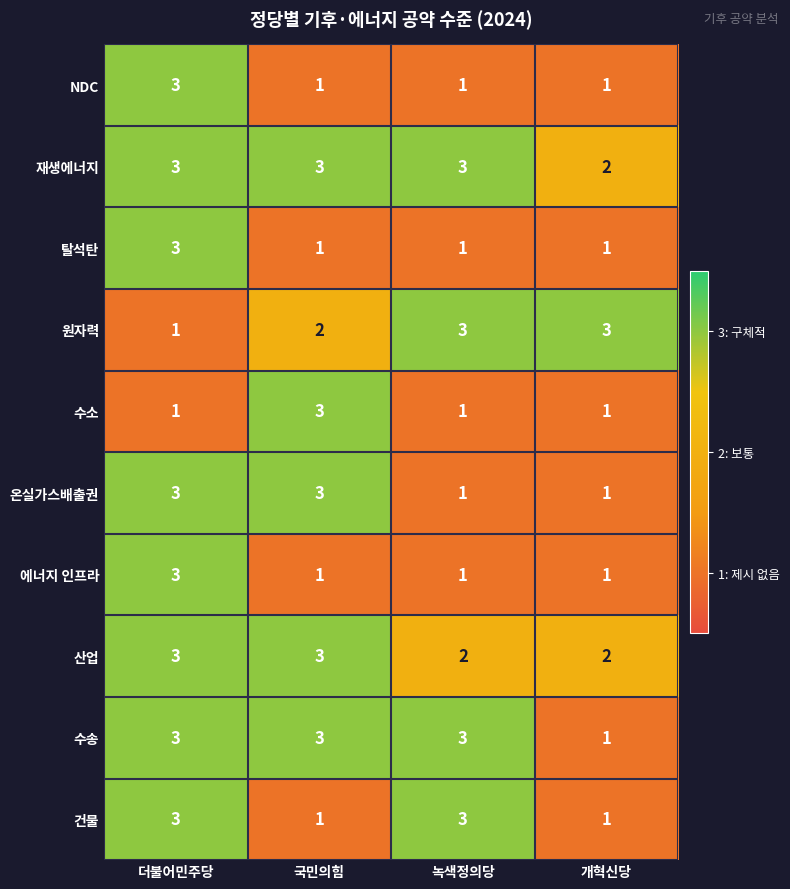

At which label is 원자력 closest to 2?

국민의힘